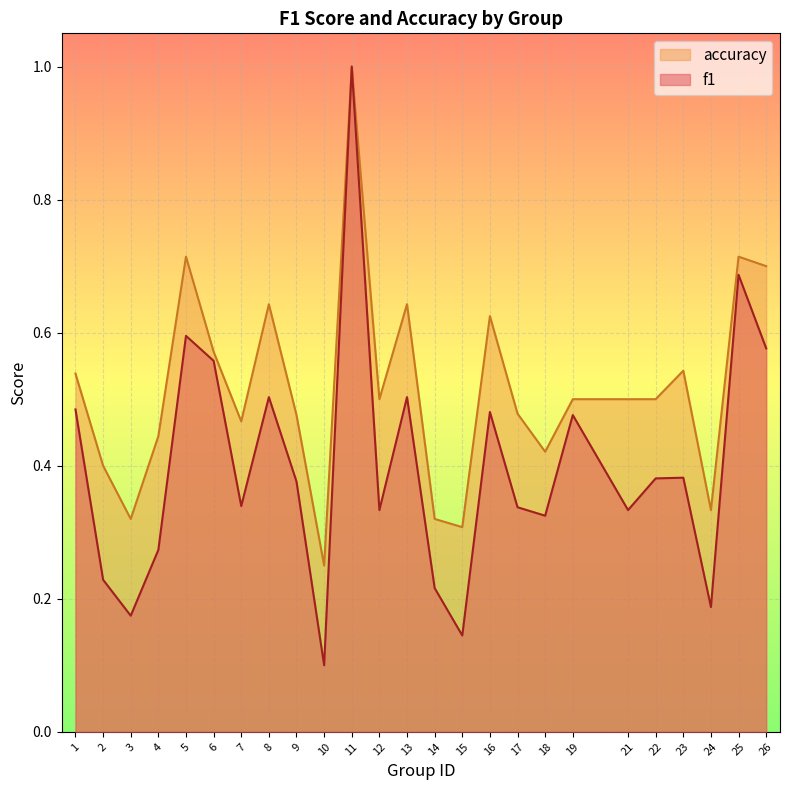

True or false: f1 has more than 1 interior local peaks.

True